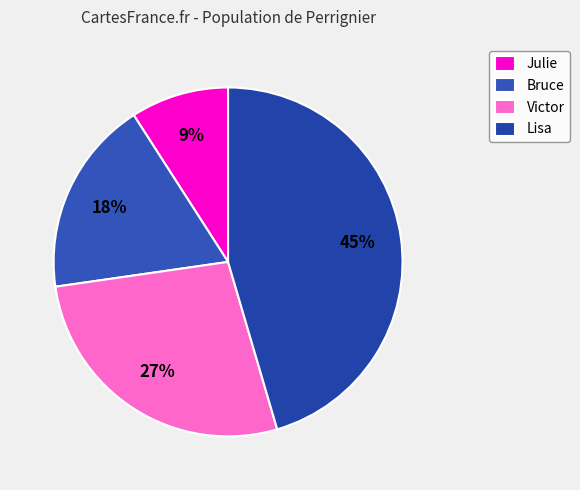

What percentage is the Bruce slice, to the nearest percent?

18%